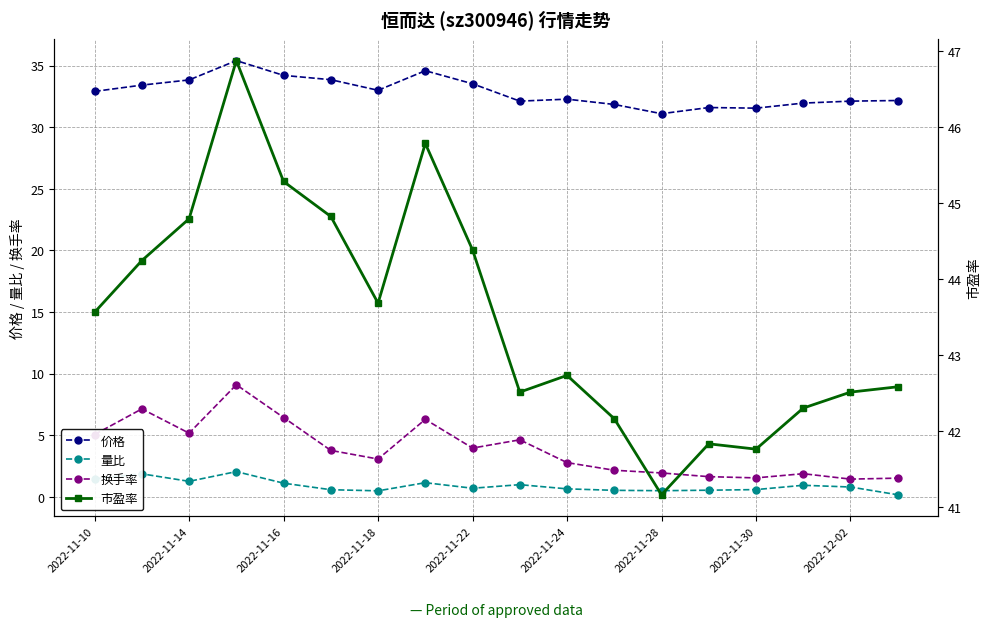

Is the value of 量比 at 2022-11-22 greater than the value of 换手率 at 2022-11-24?

No